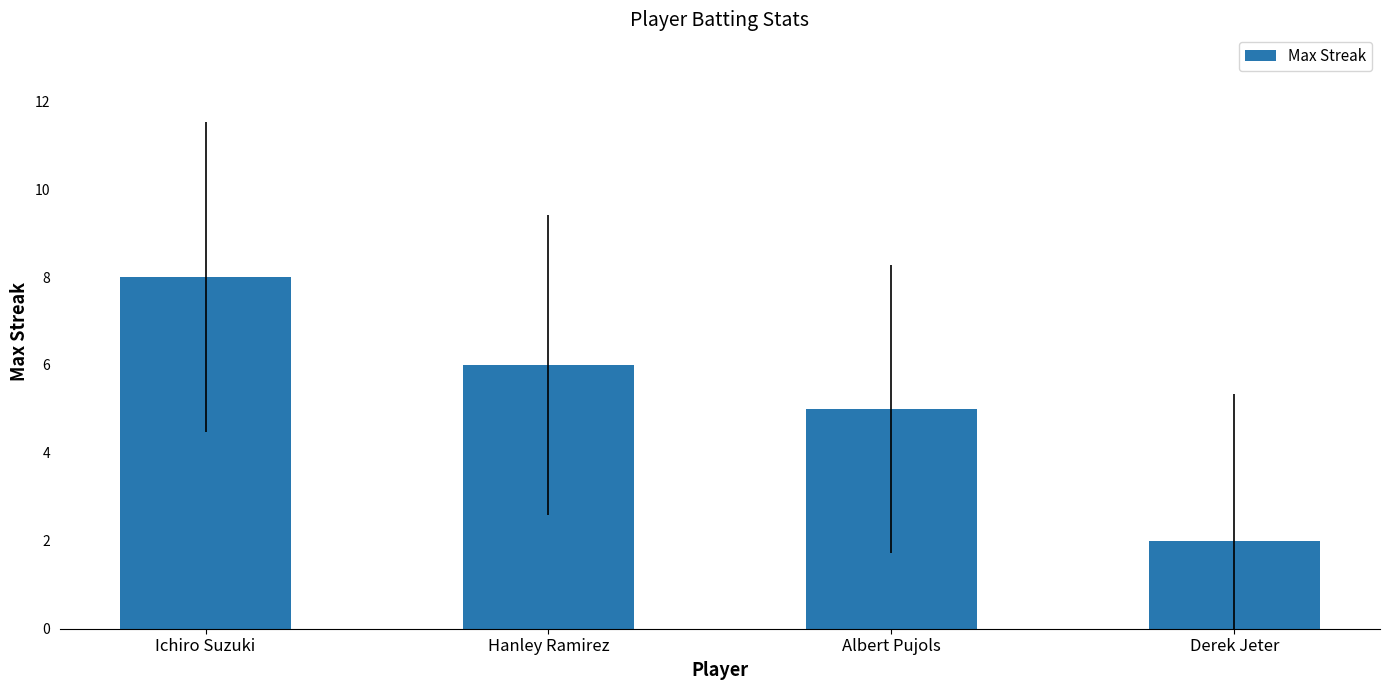

Does the chart contain stacked bars?

No